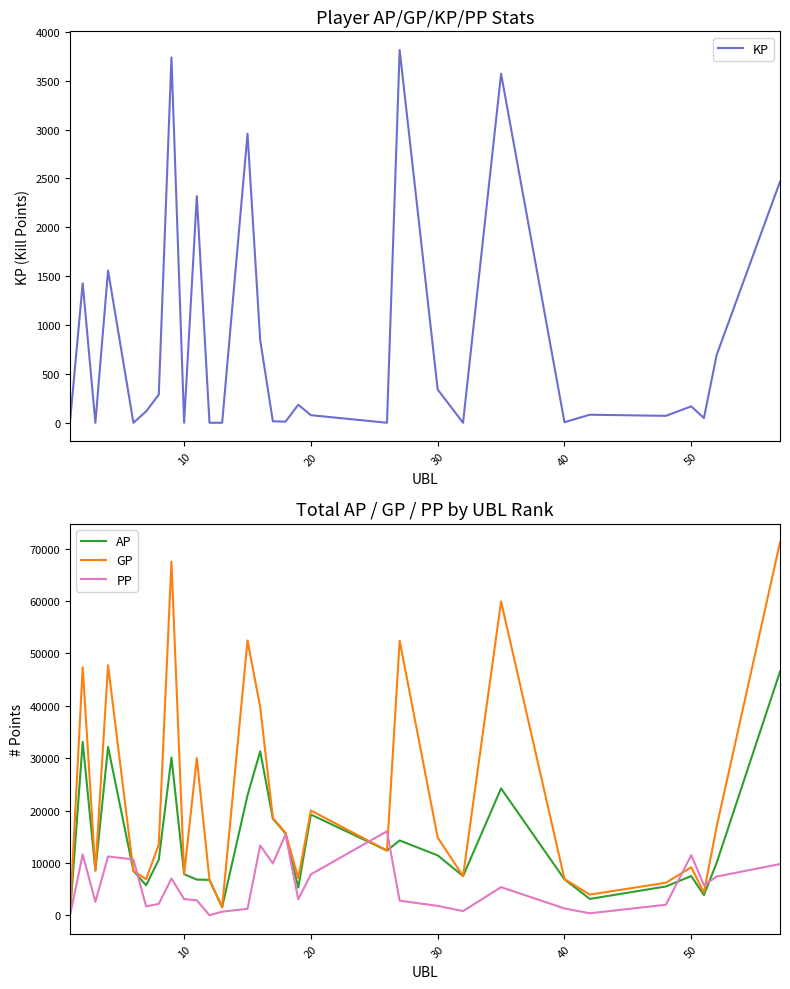

True or false: AP has more than 1 points higher than both neighbors.

True